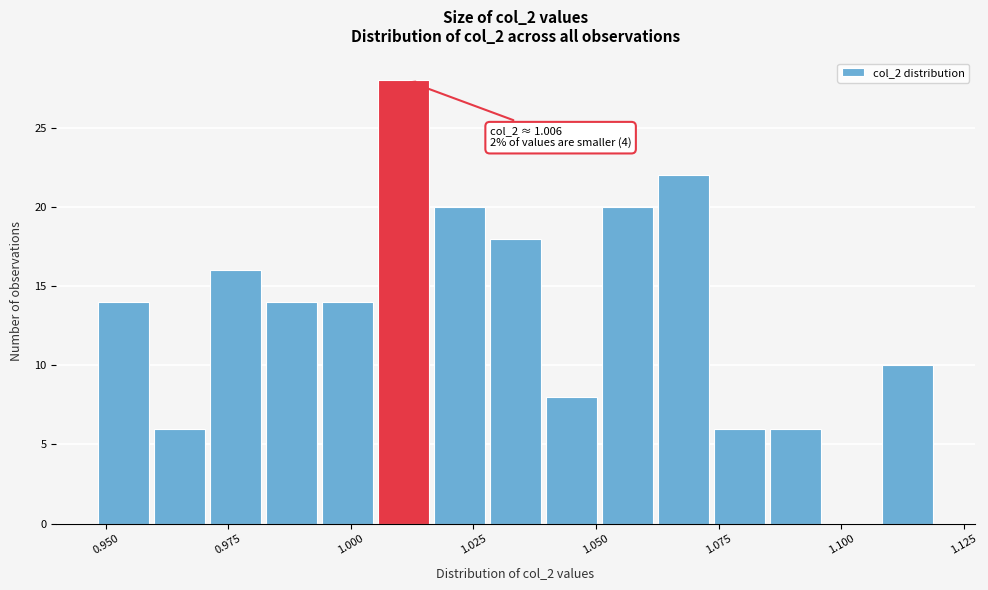

Around what value on the x-axis is the tallest bar? Give the approximate position of its centre, as read against the axis.

1.010